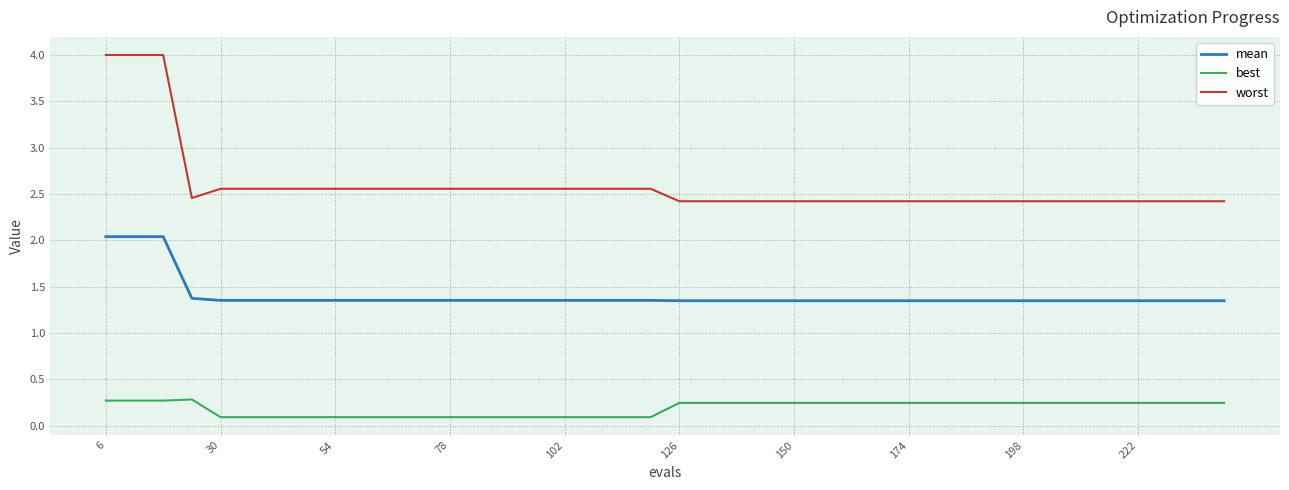

What is the difference between the maximum and minimum values in the worst series?

1.6